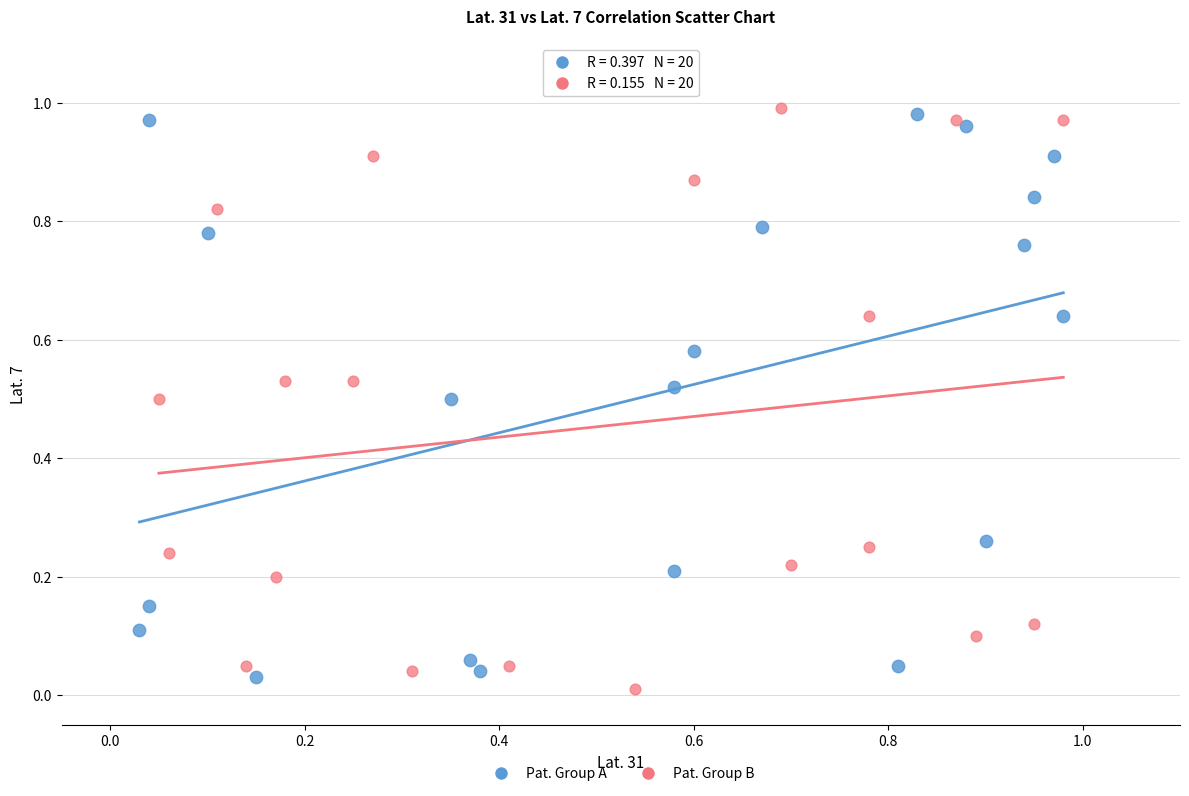

Which series reaches the minimum Y coordinate?

Pat. Group B